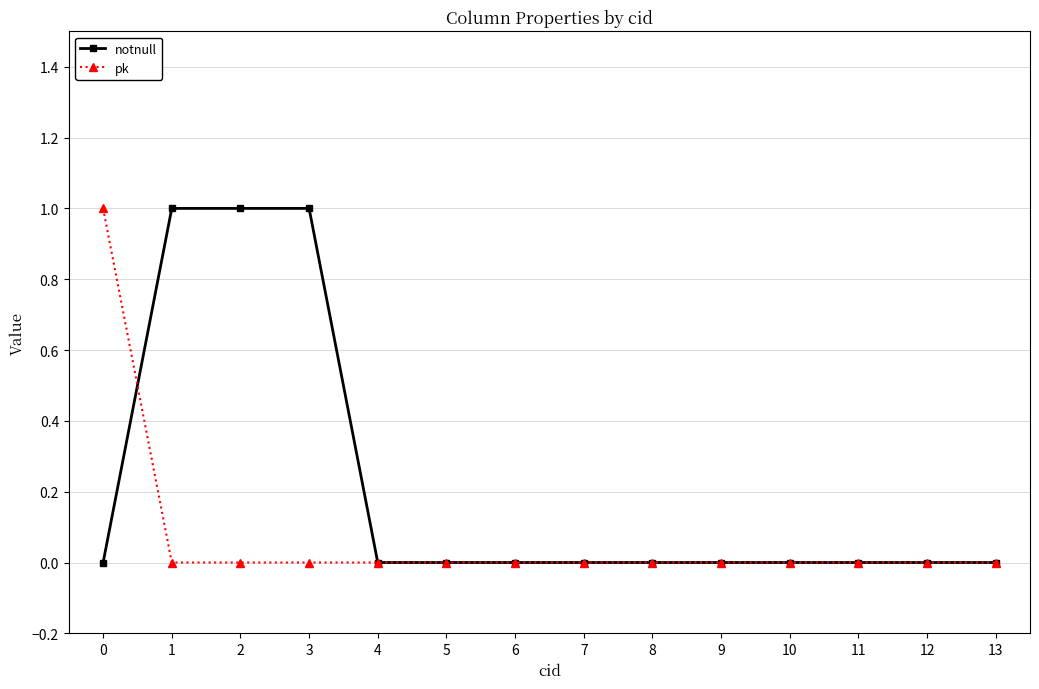

Which series has the largest total across all categories?

notnull